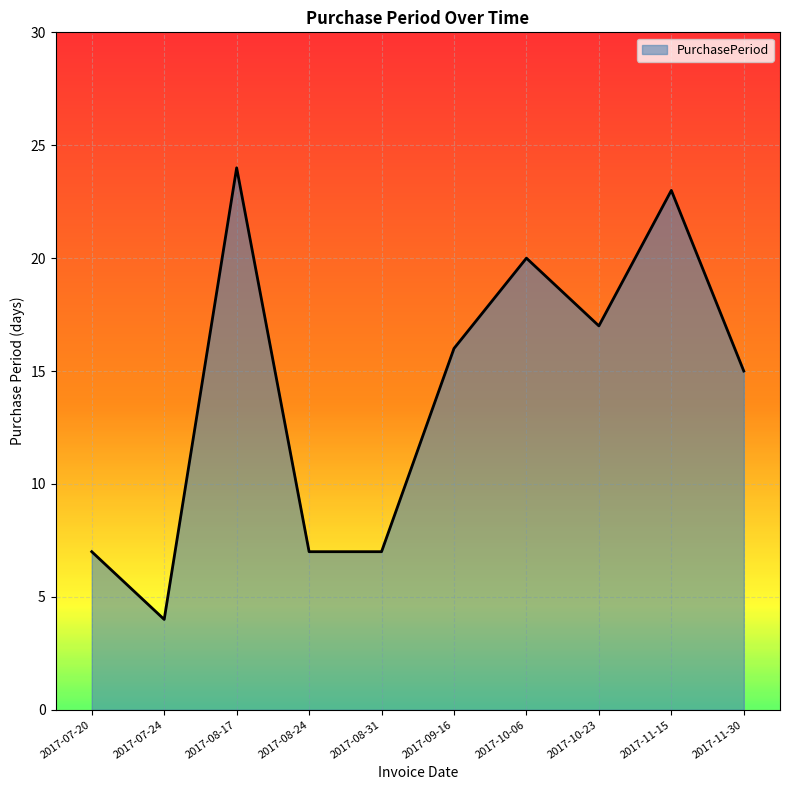

What is the difference between the values at 2017-08-24 and 2017-08-17?

17